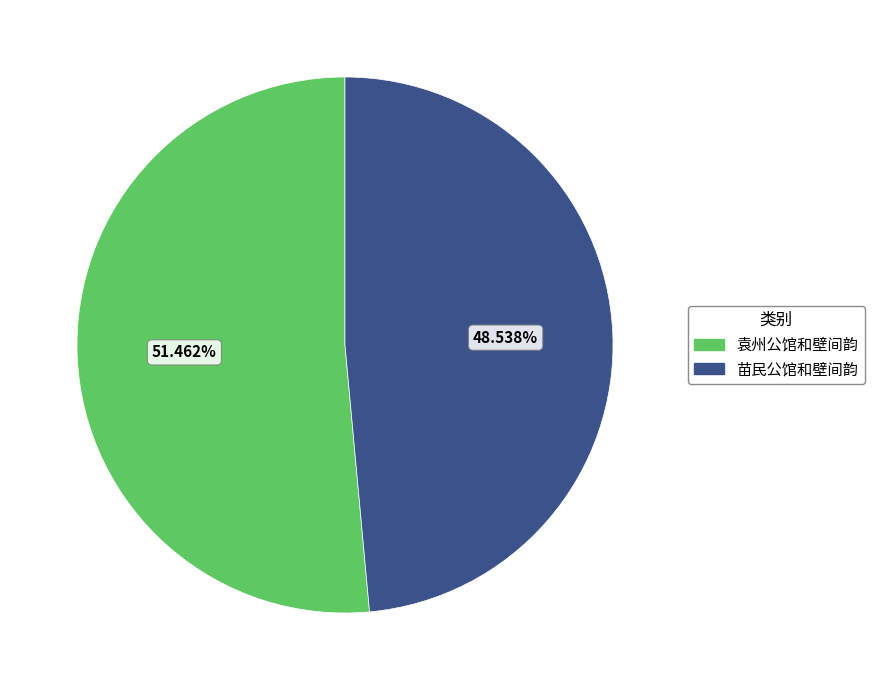

Count the number of slices in the pie.

2